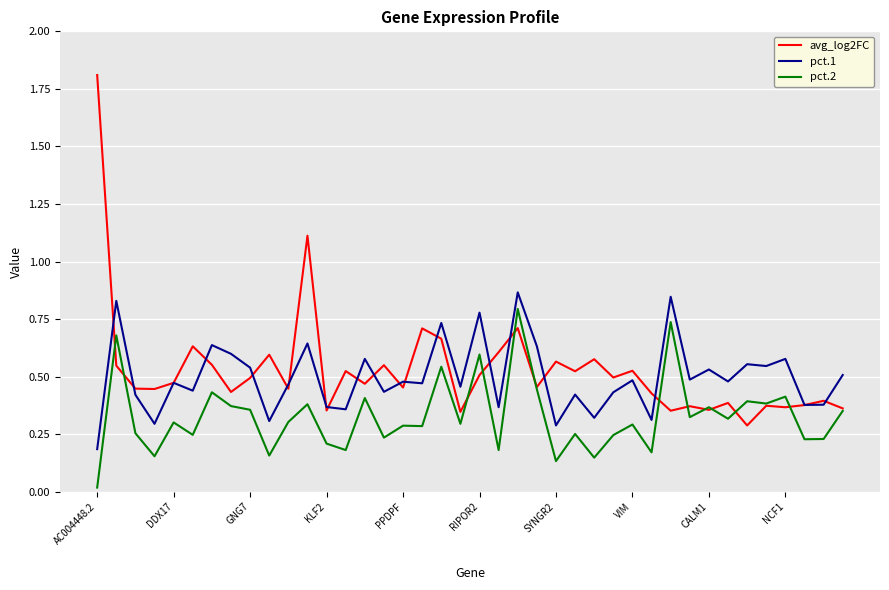

True or false: pct.1 has more than 1 interior local peaks.

True